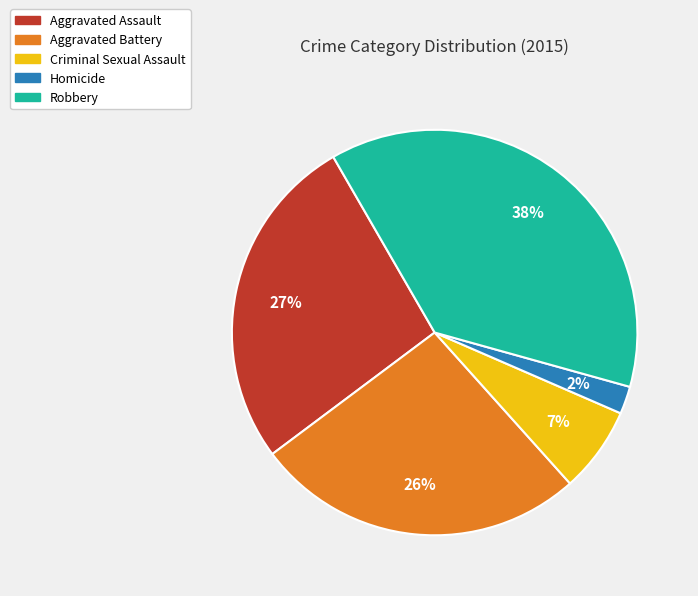

How many segments does this pie chart have?

5